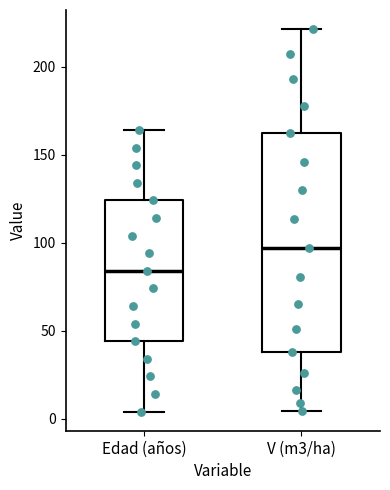

Which box is the tallest, from its lower edge to its upper edge?

V (m3/ha)